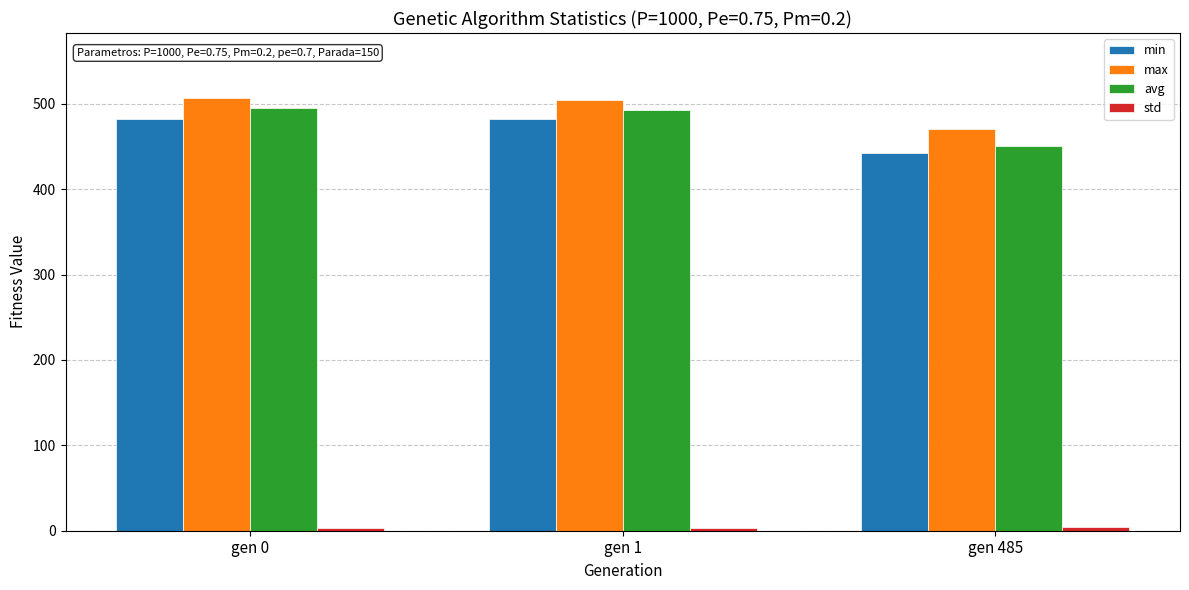

What is the difference between the second highest and minimum values in the max series?

33.1